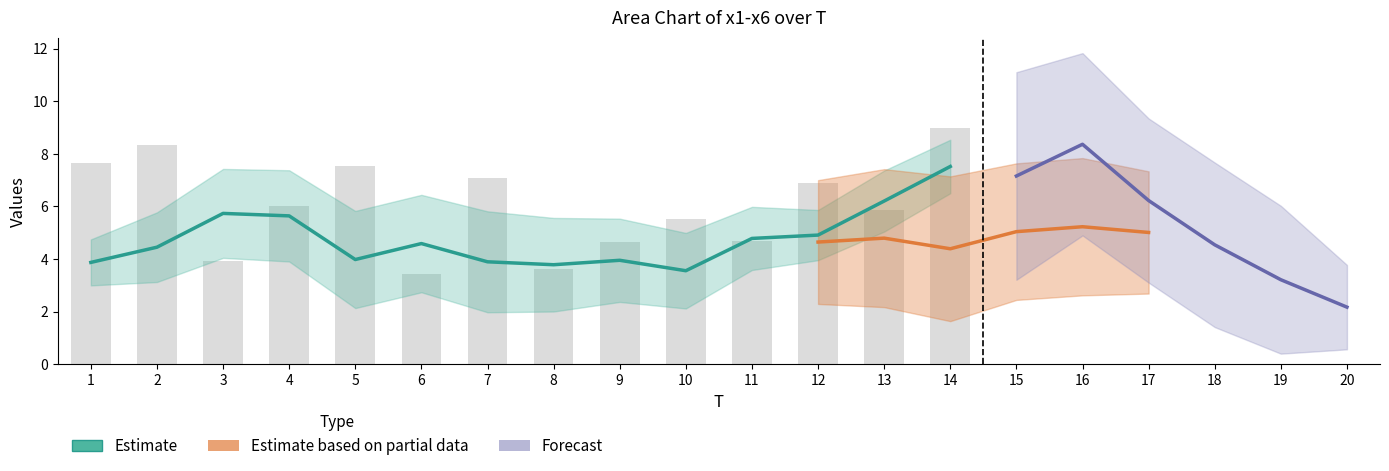

Which label corresponds to the largest value in the chart?

9